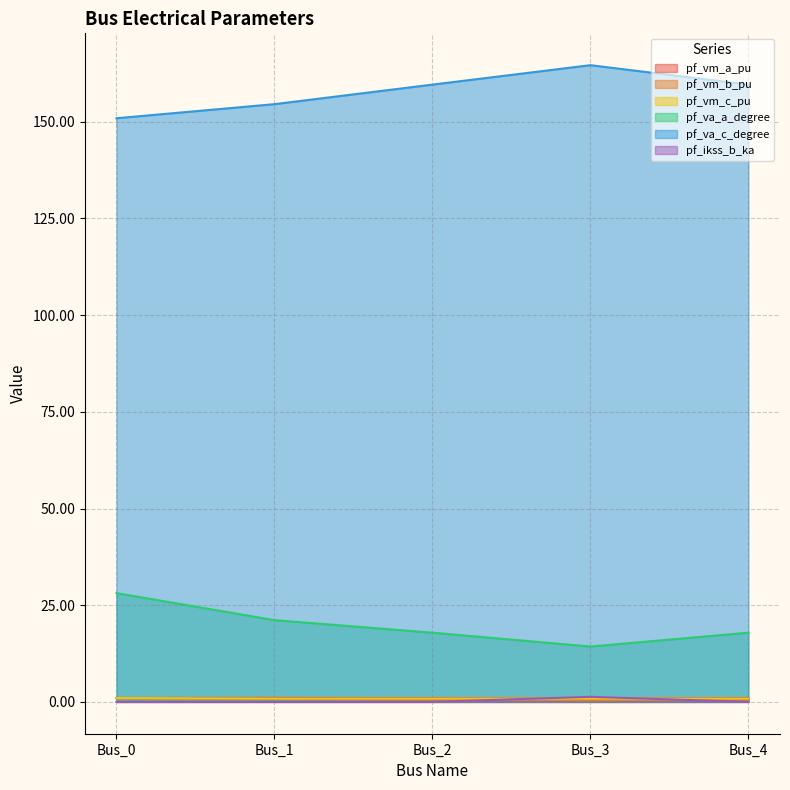

Rank the categories by pf_ikss_b_ka value from lowest to highest.

Bus_0, Bus_1, Bus_2, Bus_4, Bus_3